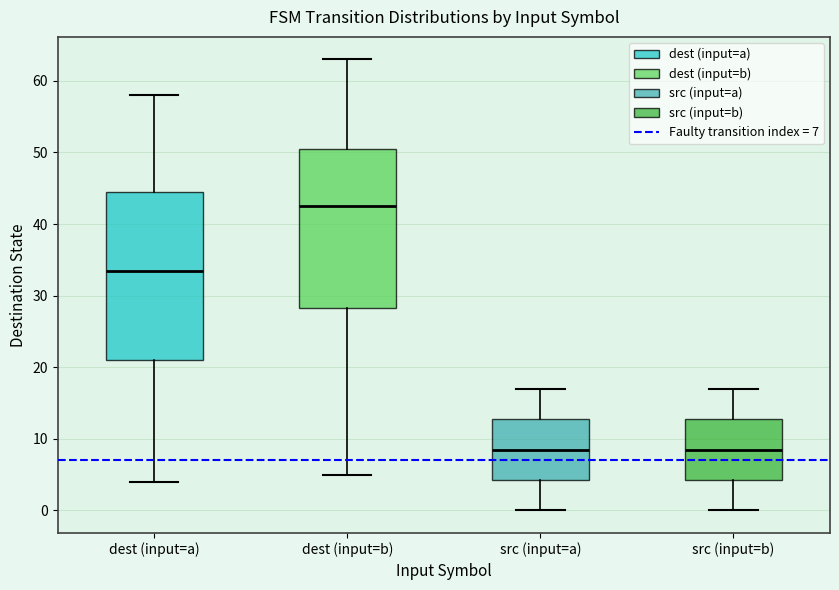

Which box is the tallest, from its lower edge to its upper edge?

dest (input=a)